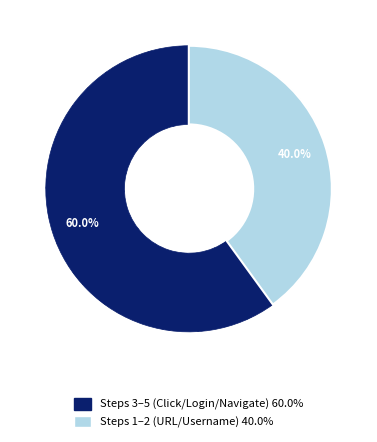

How many segments does this pie chart have?

2